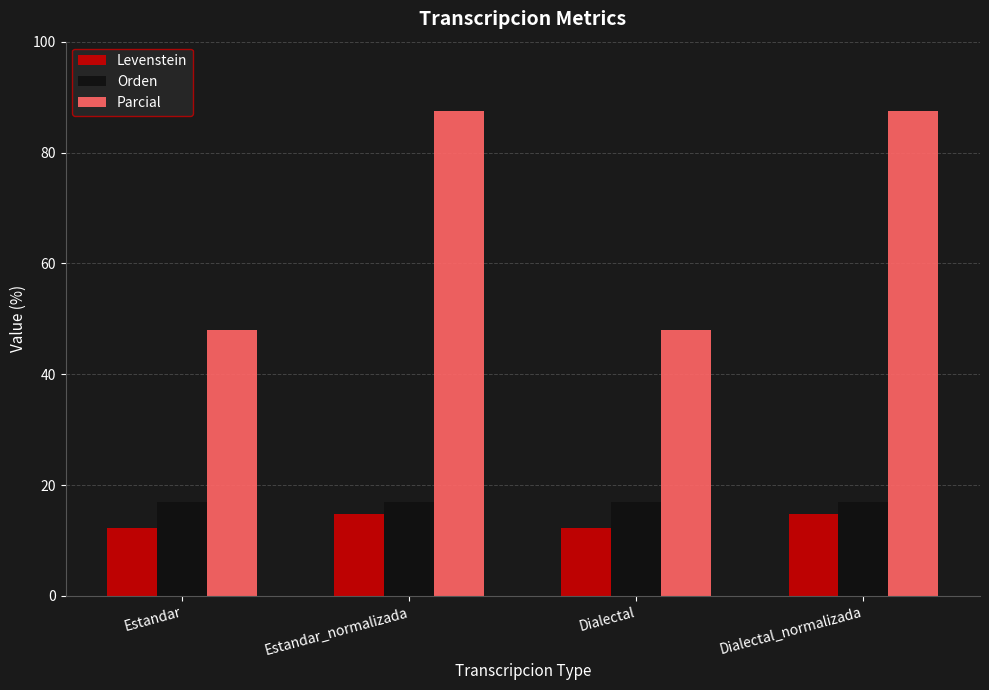

At Estandar, list the series in order from largest to smallest.

Parcial, Orden, Levenstein